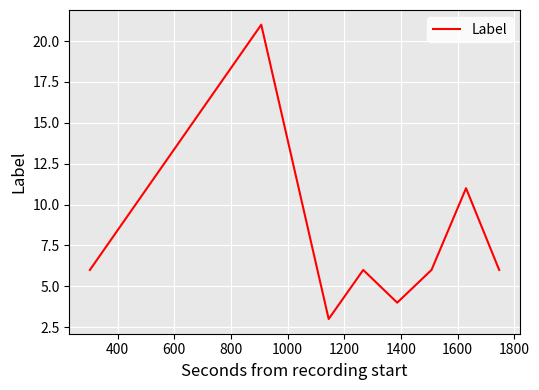

What is the smallest value displayed?

3